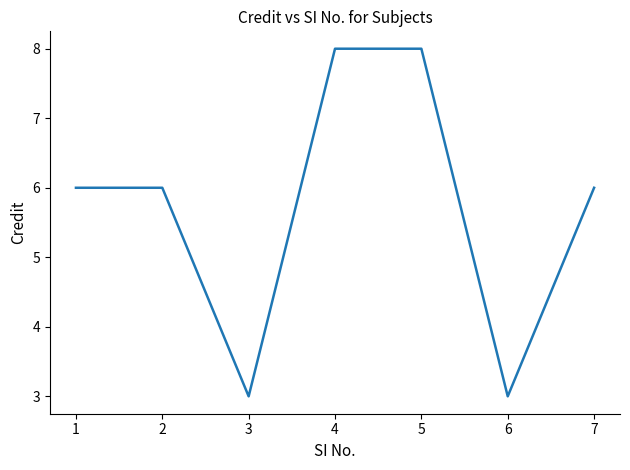

What is the average value?

6